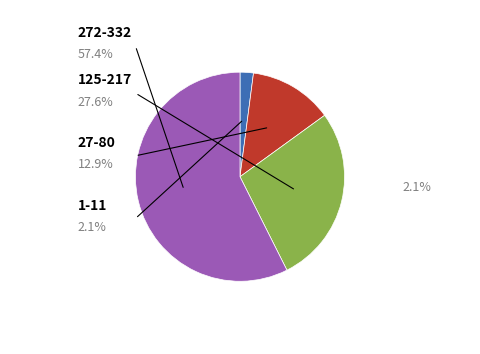

Is there a majority slice in this chart?

Yes